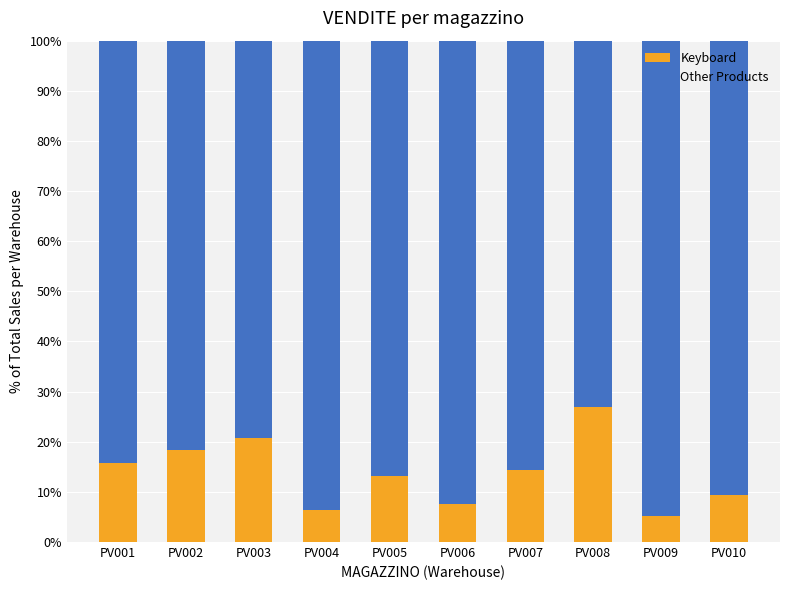

What is the total value across all series at PV002?

100.0